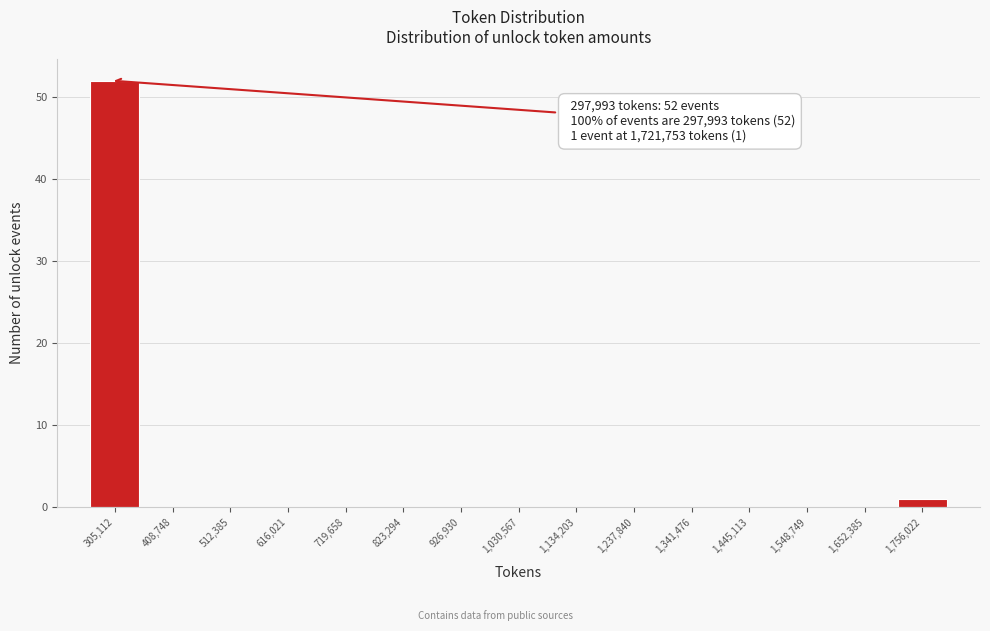

Which range on the x-axis has the tallest bar?

260000 to 360000